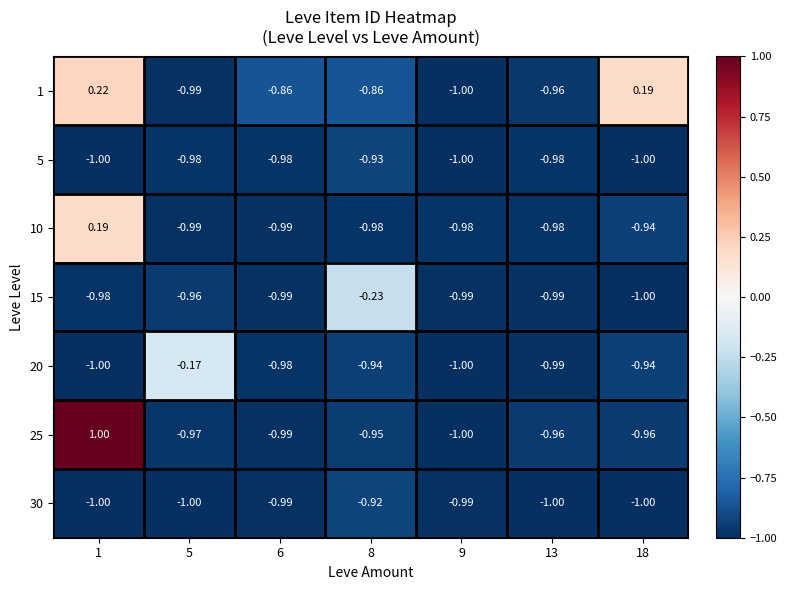

List the series in order of their peak value, lowest first.

5, 30, 15, 20, 10, 1, 25